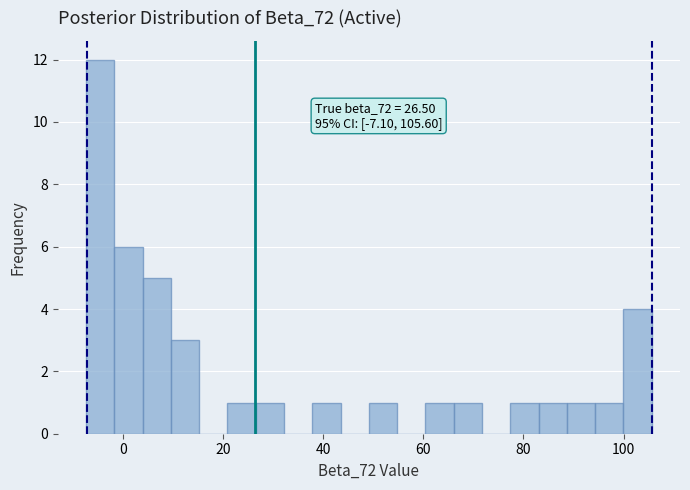

Around what value on the x-axis is the tallest bar? Give the approximate position of its centre, as read against the axis.

-4